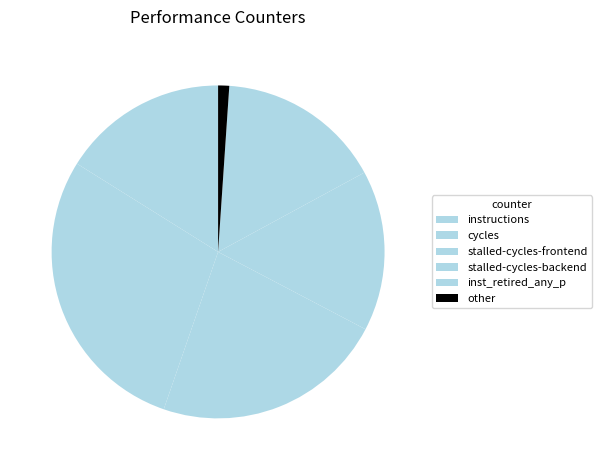

How many segments does this pie chart have?

6